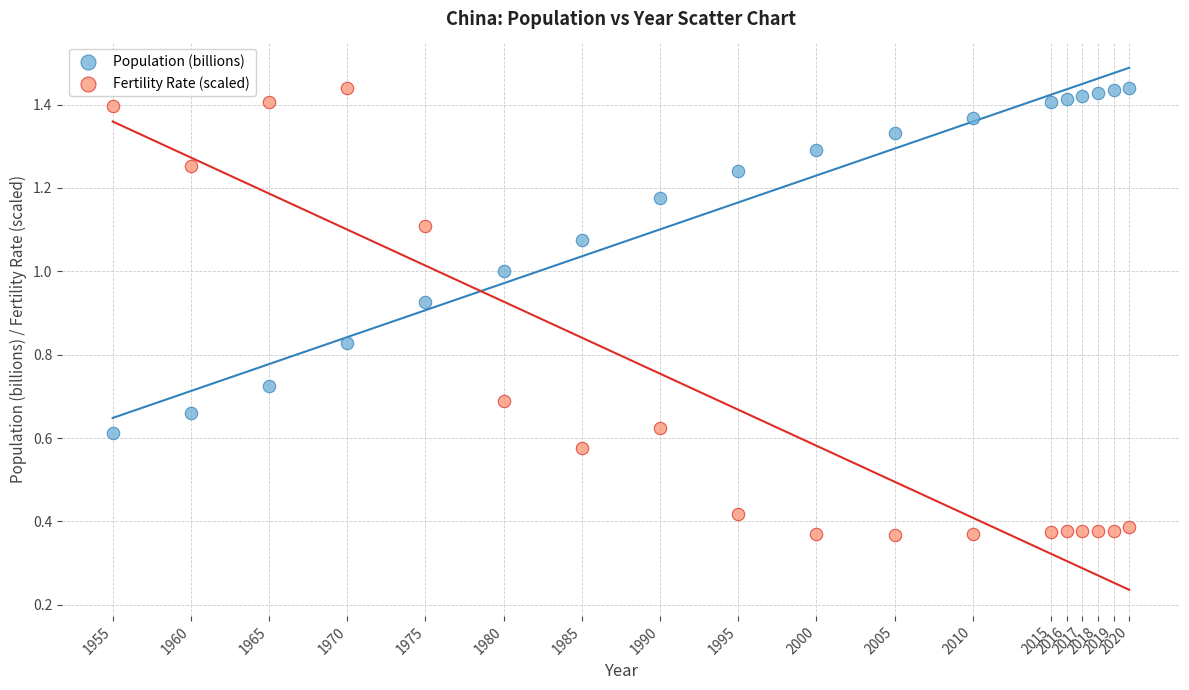

What is the X range (max minus min) for the scatter plot?

65.0